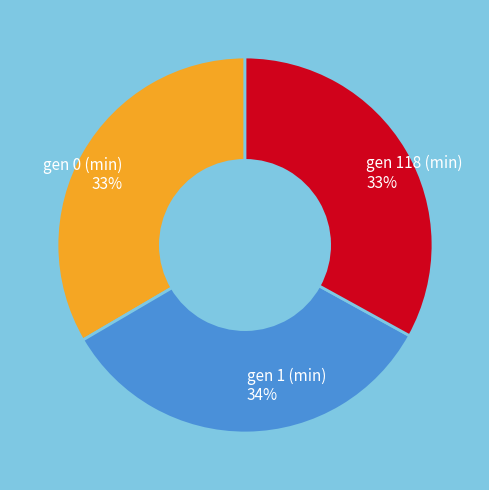

How many slices are in this pie chart?

3